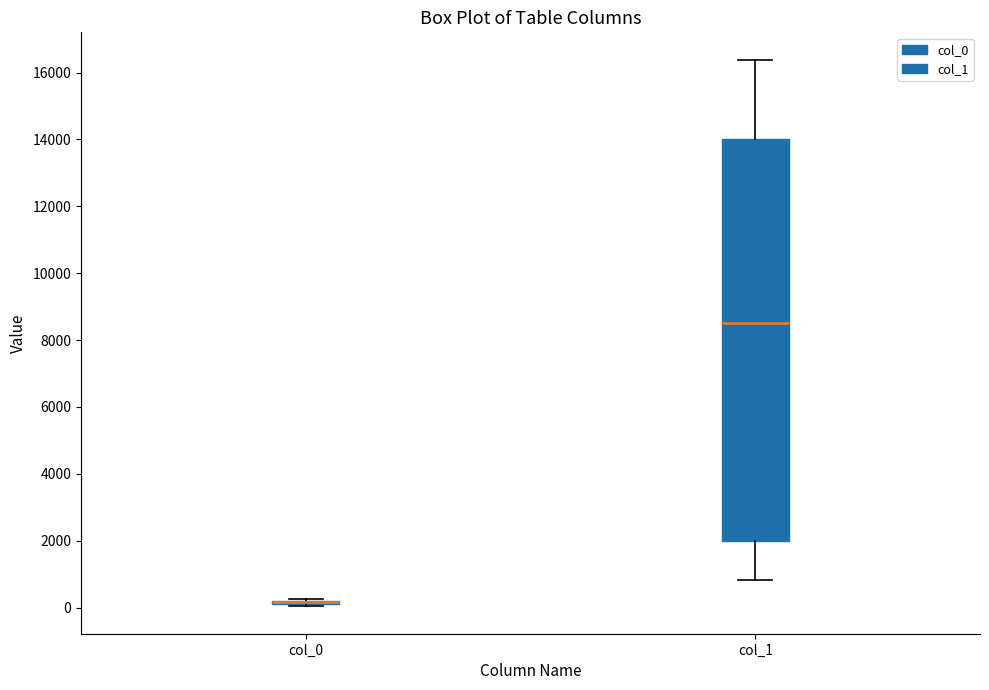

Where is the lower edge of the box for col_0 on the y-axis? The values are not printed on the chart, so give them approximately, as read against the axis.

0